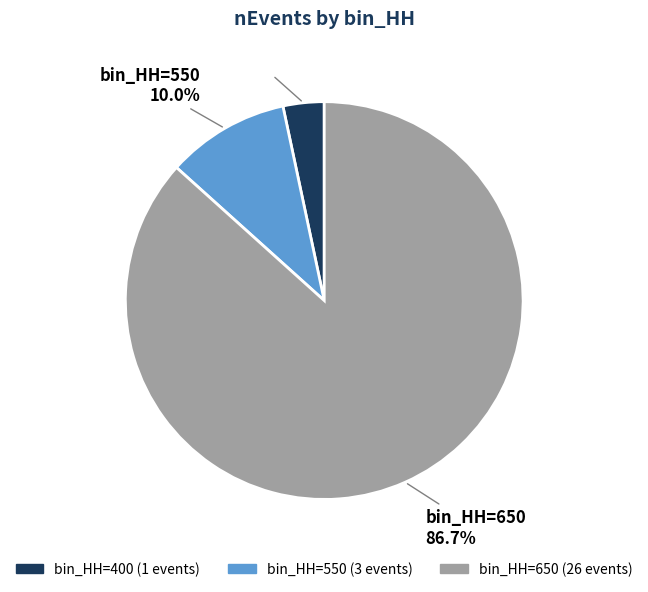

Is there a majority slice in this chart?

Yes